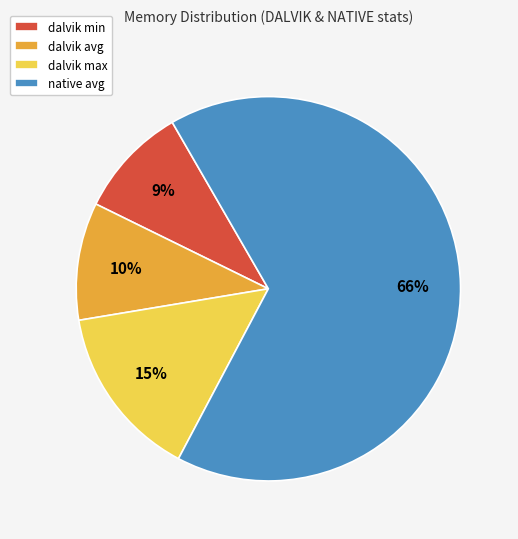

Between dalvik avg and dalvik max, which is larger?

dalvik max